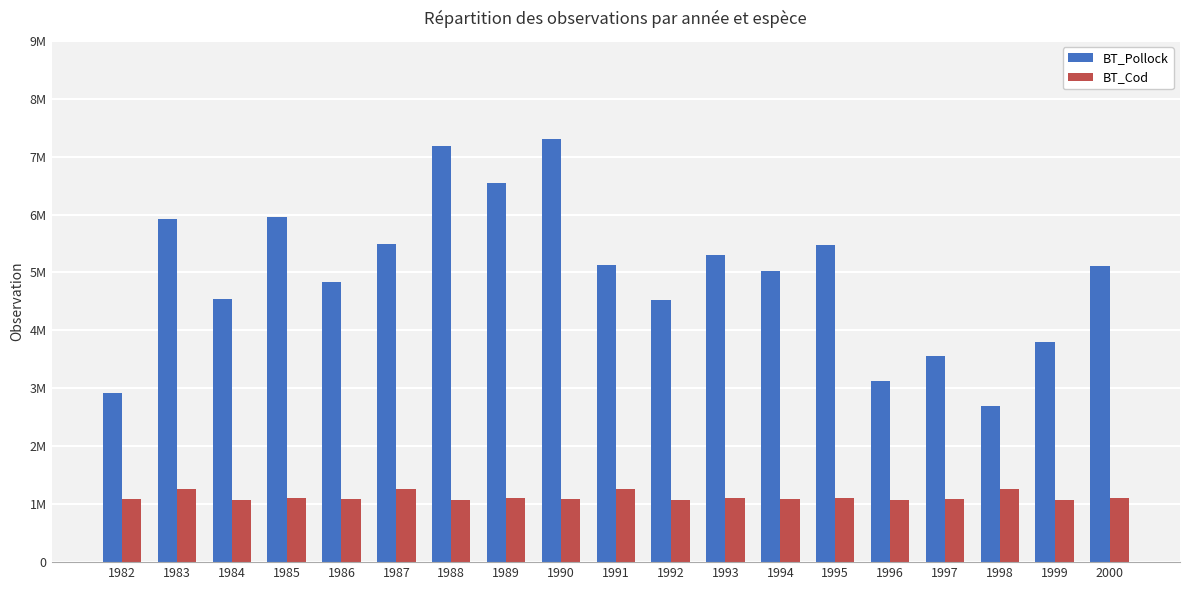

What is the spread (max minus min) of values at 1989?

5435791.0